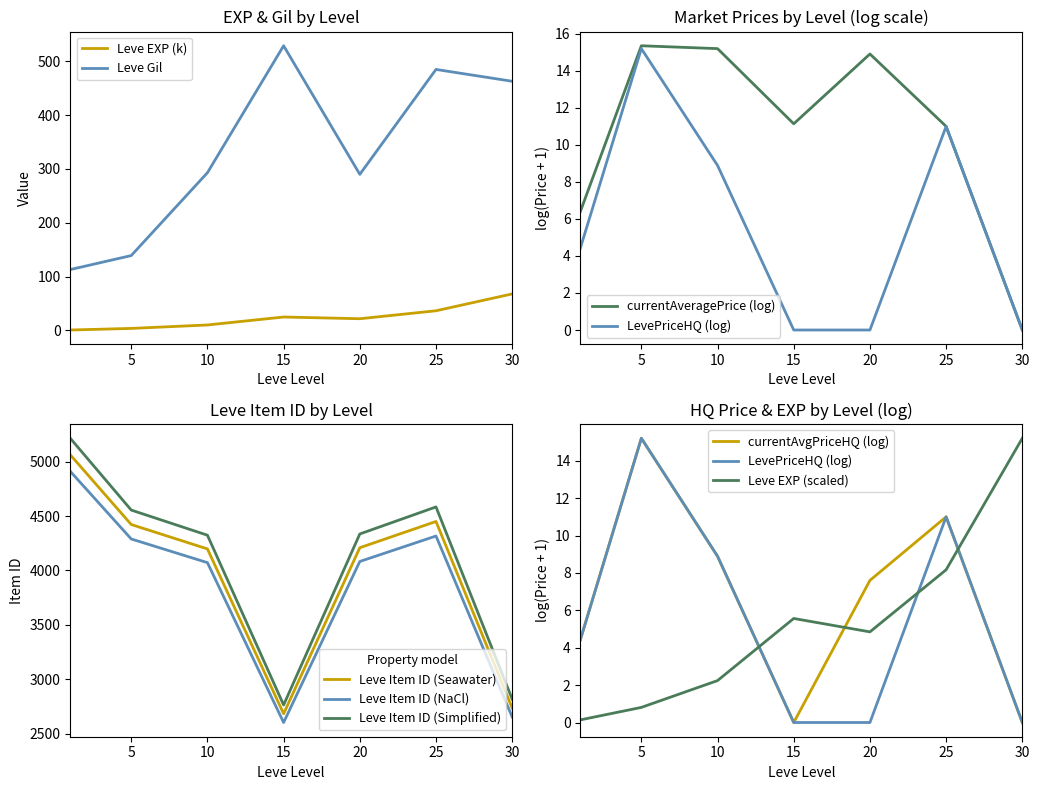

What is the value of the Leve EXP point at the 3rd from the left?

2.2